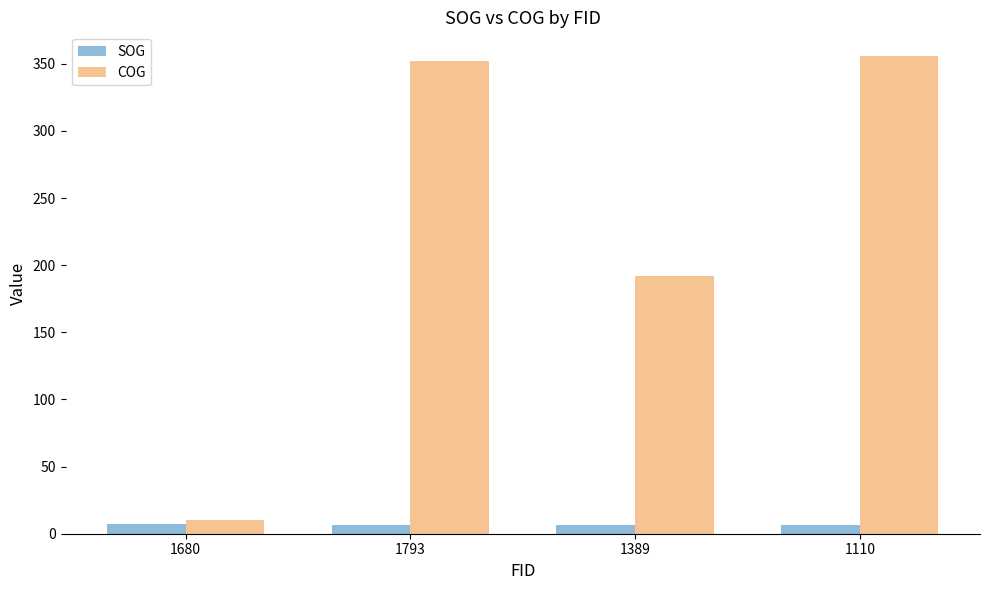

Is the value of COG at 1110 greater than the value of SOG at 1110?

Yes